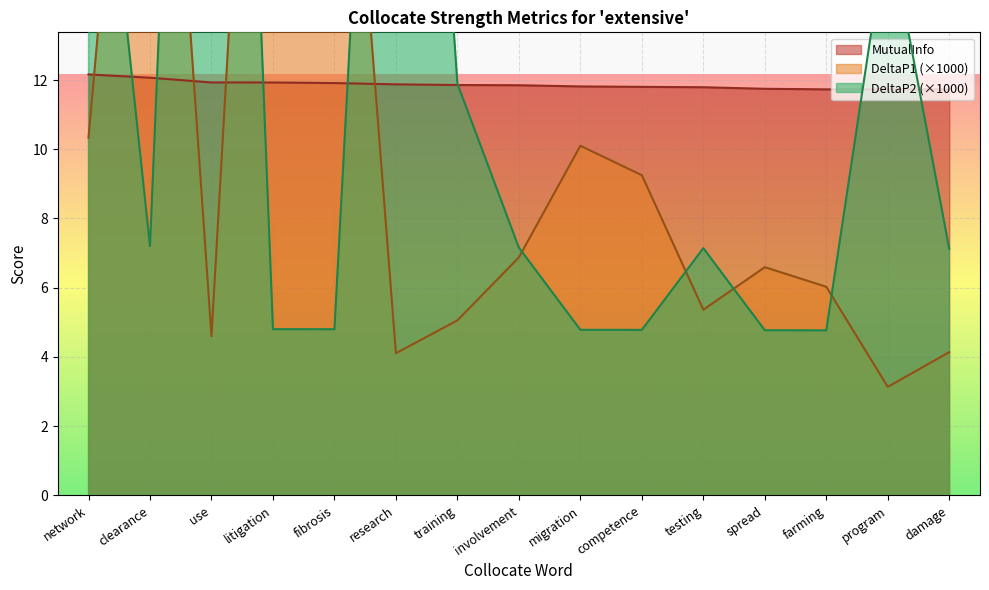

What is the value of the DeltaP1 point at the 4th from the left?

35.7